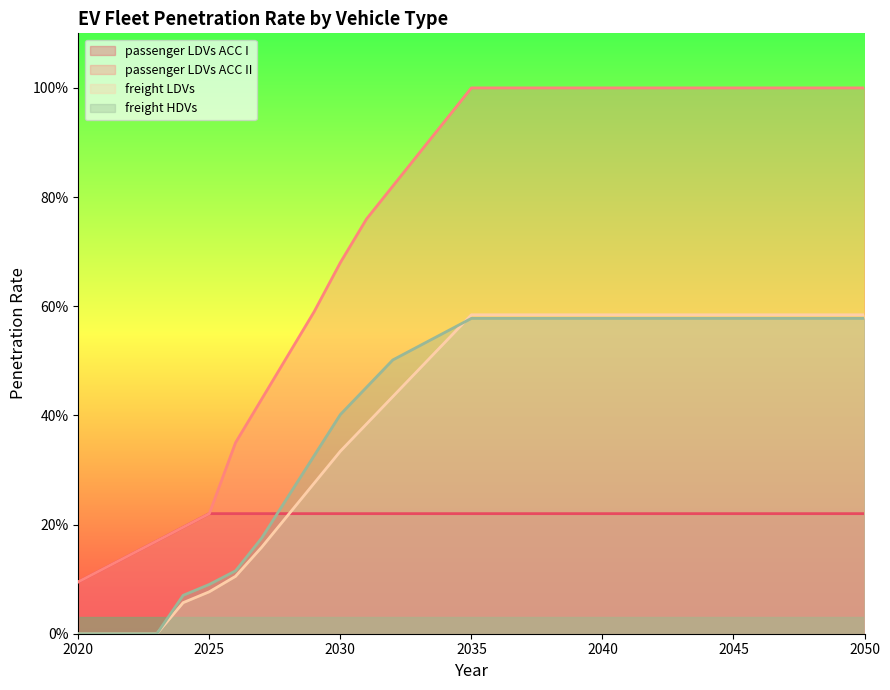

What is the difference between the maximum and second lowest values in the passenger LDVs ACC I series?

0.1